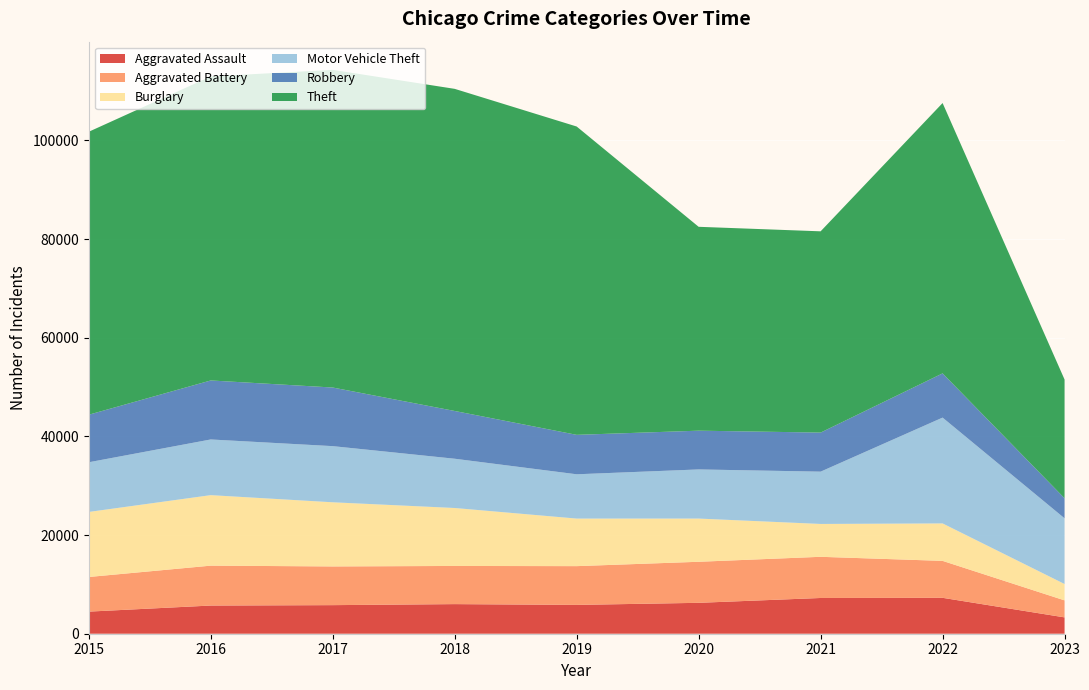

Reading left to right, transcribe all the data shown in this chart.

Aggravated Assault: 4480	5712	5793	6001	5841	6263	7243	7277	3311
Aggravated Battery: 7018	8085	7845	7734	7857	8319	8346	7487	3447
Burglary: 13184	14289	13001	11746	9639	8757	6659	7591	3316
Motor Vehicle Theft: 10068	11286	11380	9985	8977	9959	10600	21448	13317
Robbery: 9638	11960	11880	9680	7994	7855	7917	8964	4066
Theft: 57350	61620	64382	65286	62491	41320	40792	54792	24061